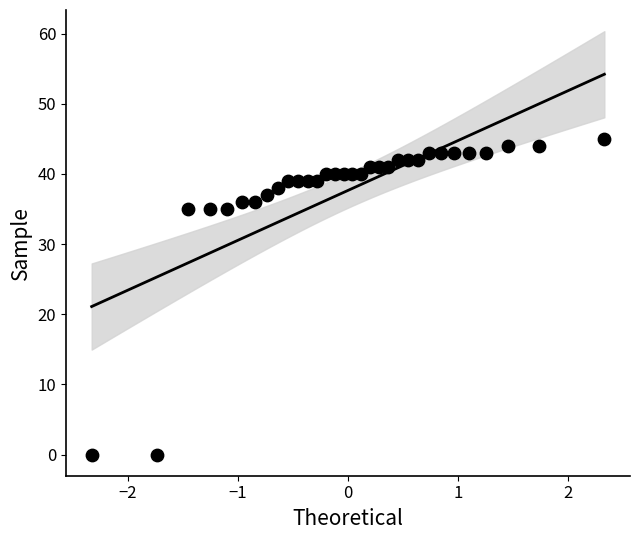

What is the range of Y values (max minus min)?

45